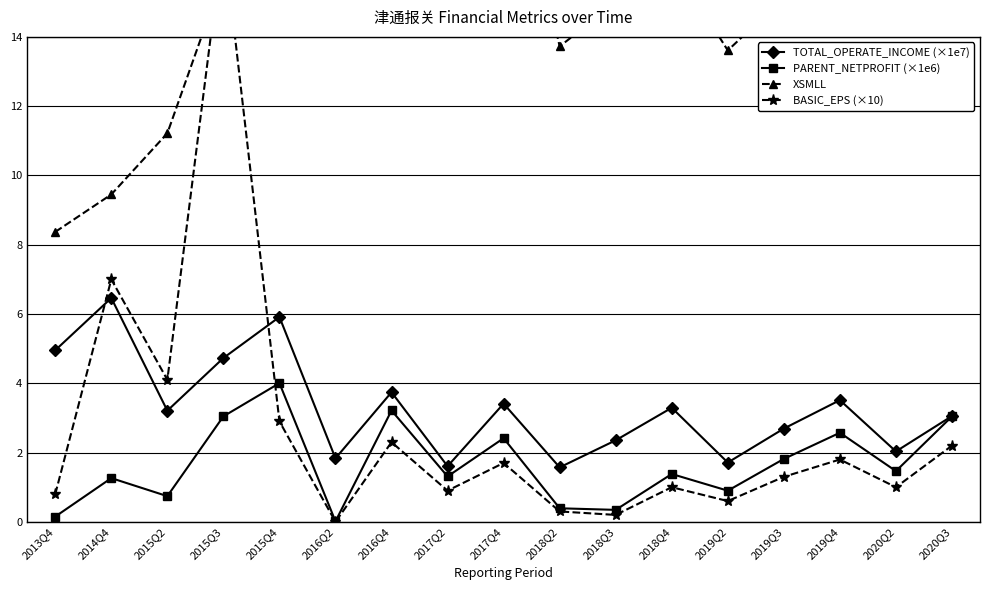

What is the difference between the XSMLL values at 2020Q2 and 2016Q2?

7.0